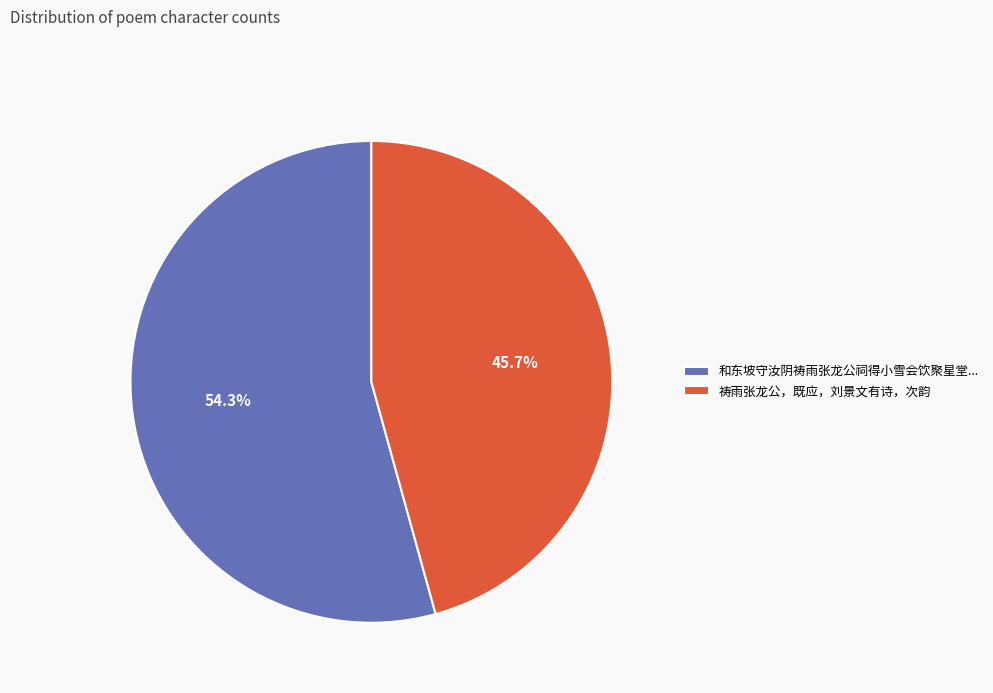

What percentage do 祷雨张龙公，既应，刘景文有诗，次韵 and 和东坡守汝阴祷雨张龙公祠得小雪会饮聚星堂... together represent?

100.0%